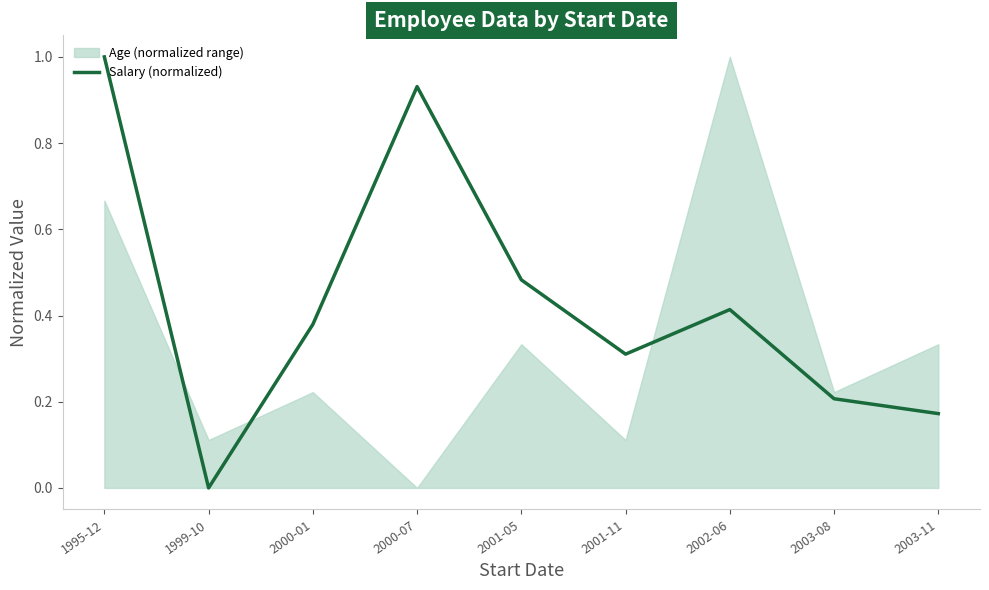

What is the difference between the maximum and second lowest values?

0.8